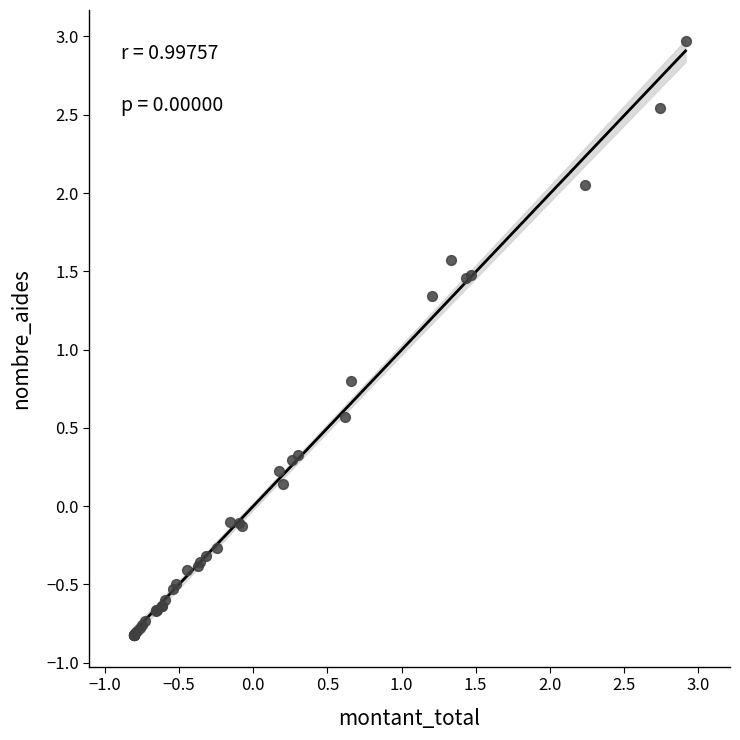

What Y value in the scatter plot is closest to 1?

0.8